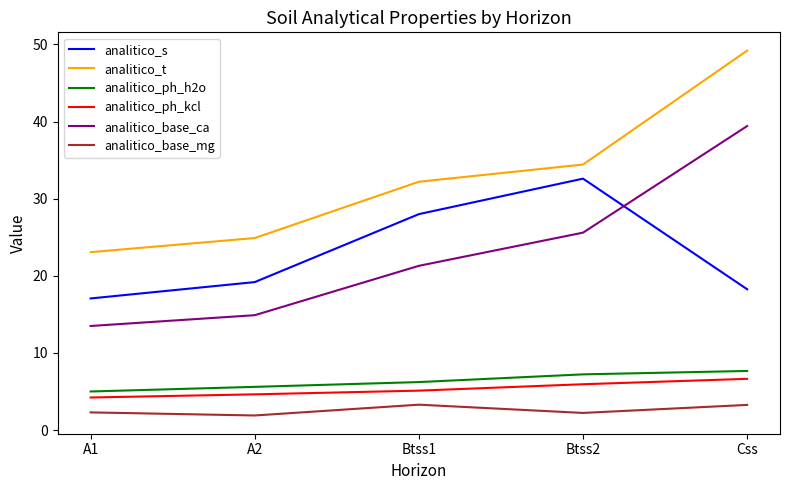

What is the difference between the maximum and minimum values in the analitico_ph_kcl series?

2.4